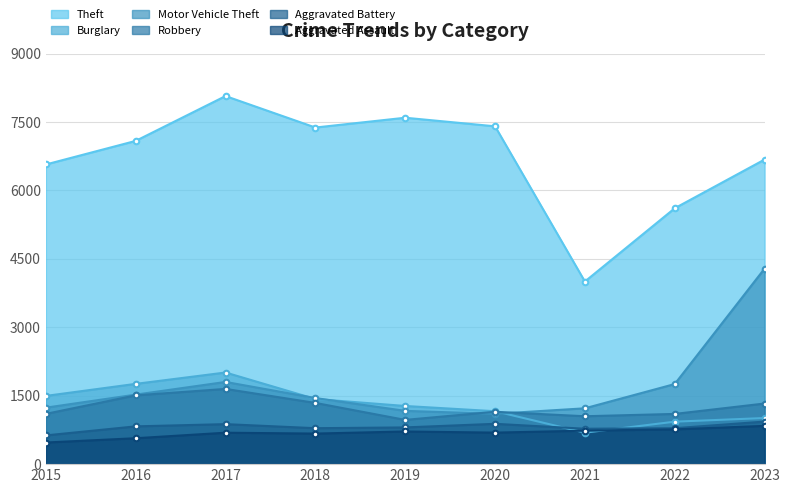

What is the difference between the Burglary values at 2016 and 2021?

1070